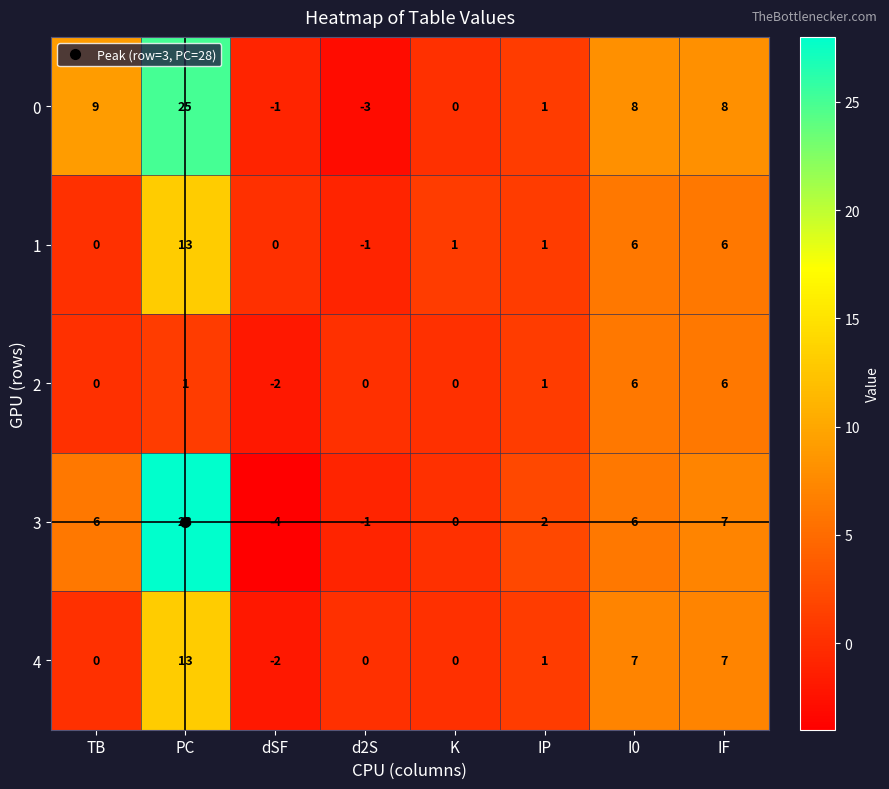

Which series changed the most between dSF and K?

3